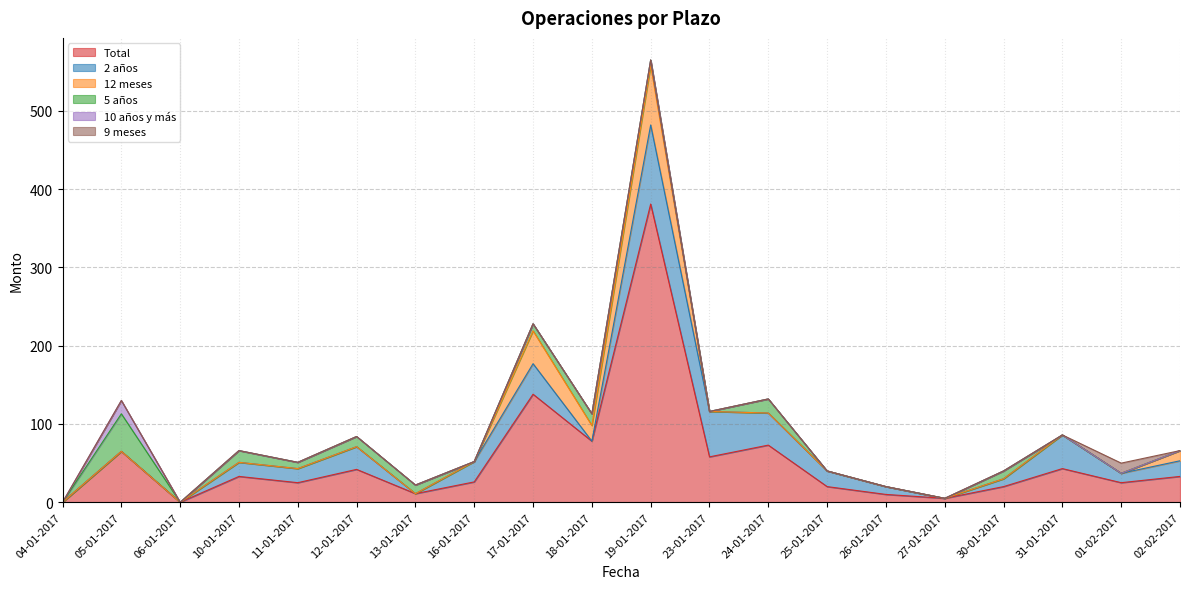

Is it true that 9 meses equals 9 at 06-01-2017?

False